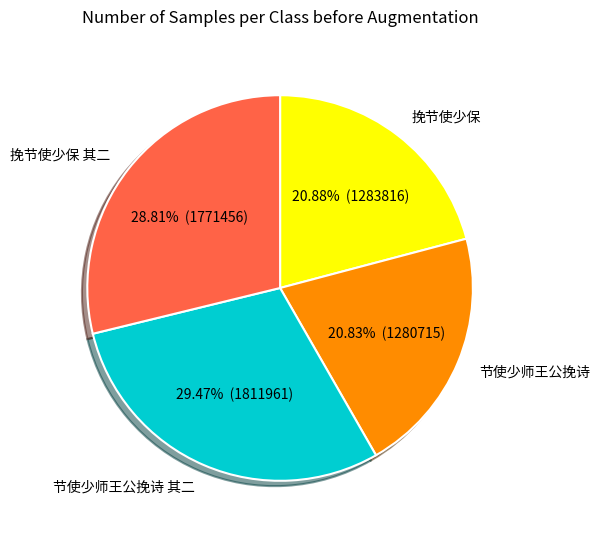

Combined, do 节使少师王公挽诗 and 节使少师王公挽诗 其二 account for over 50%?

Yes